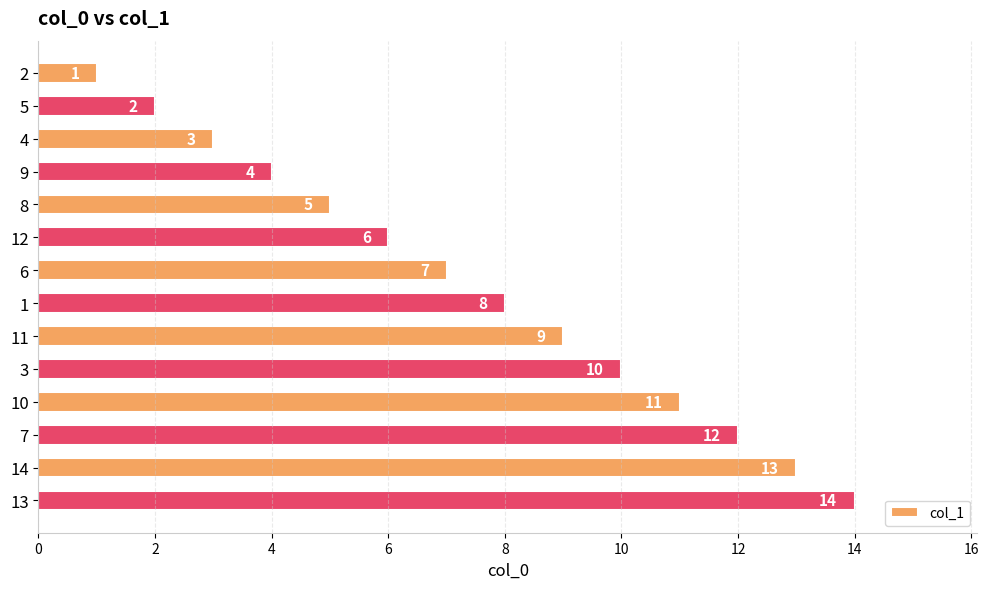

Rank the categories by value from lowest to highest.

2, 5, 4, 9, 8, 12, 6, 1, 11, 3, 10, 7, 14, 13